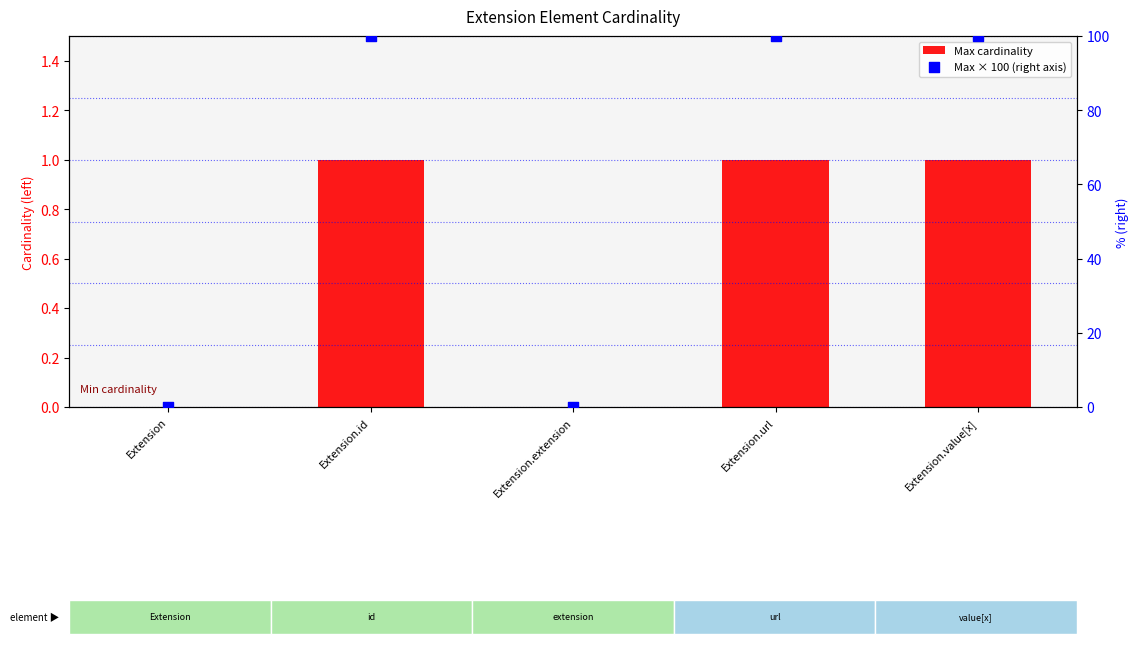

At how many categories does at least one series exceed 61?

3